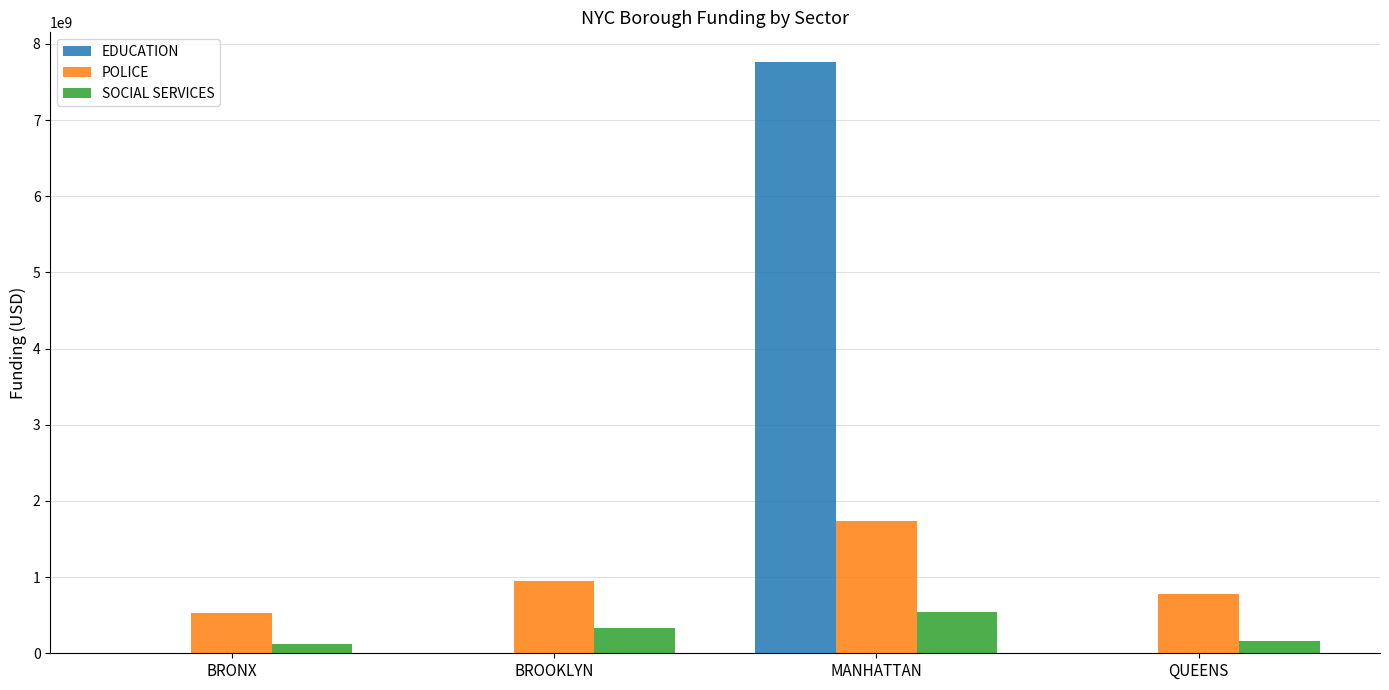

What is the sum of all SOCIAL SERVICES values?

1158449055